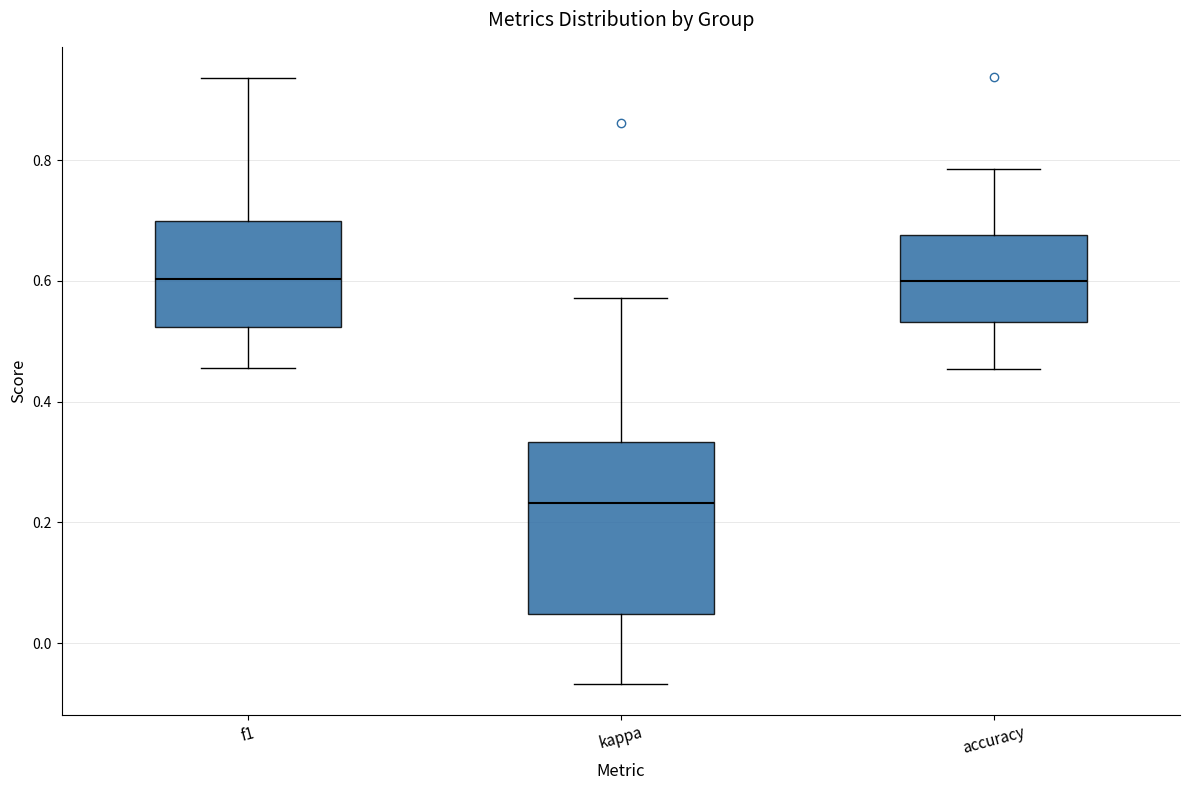

Which box has the lowest median line?

kappa